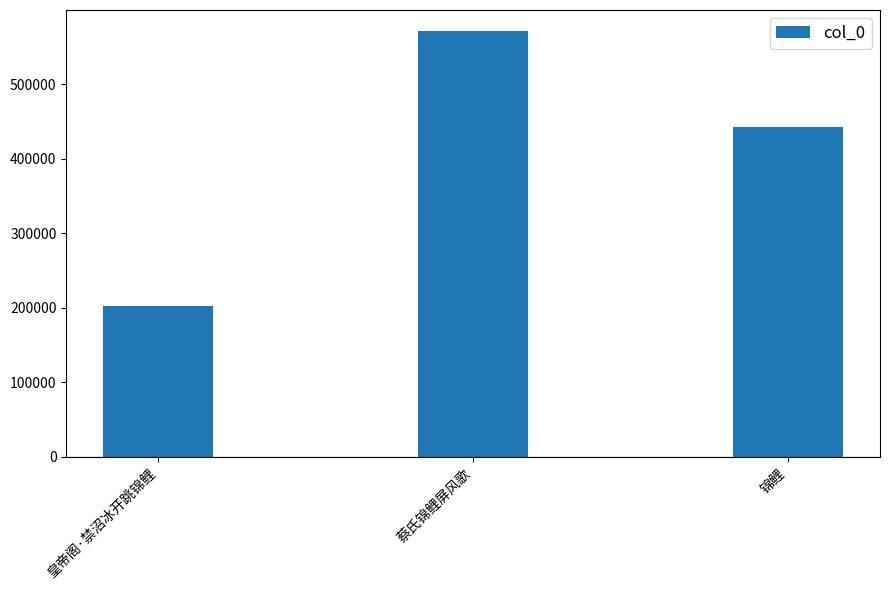

Which category has the lowest value across all series?

皇帝阁·禁沼冰开跳锦鲤